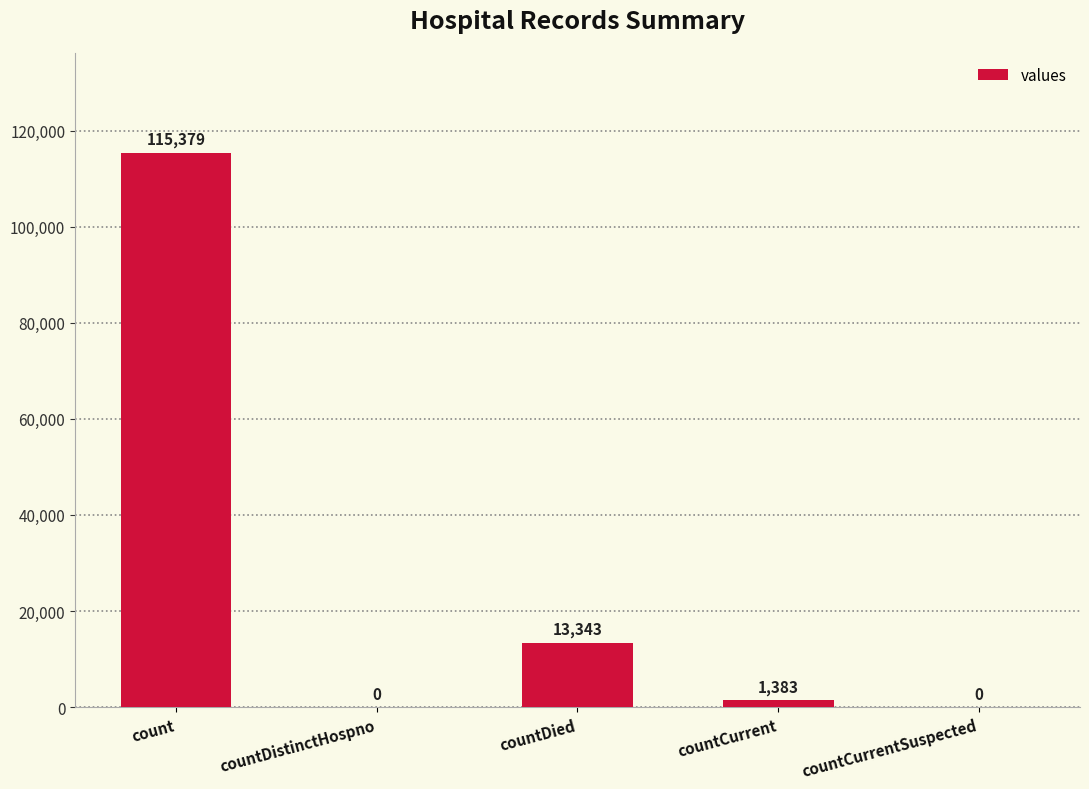

What is the sum of the values at countDistinctHospno and count?

115379